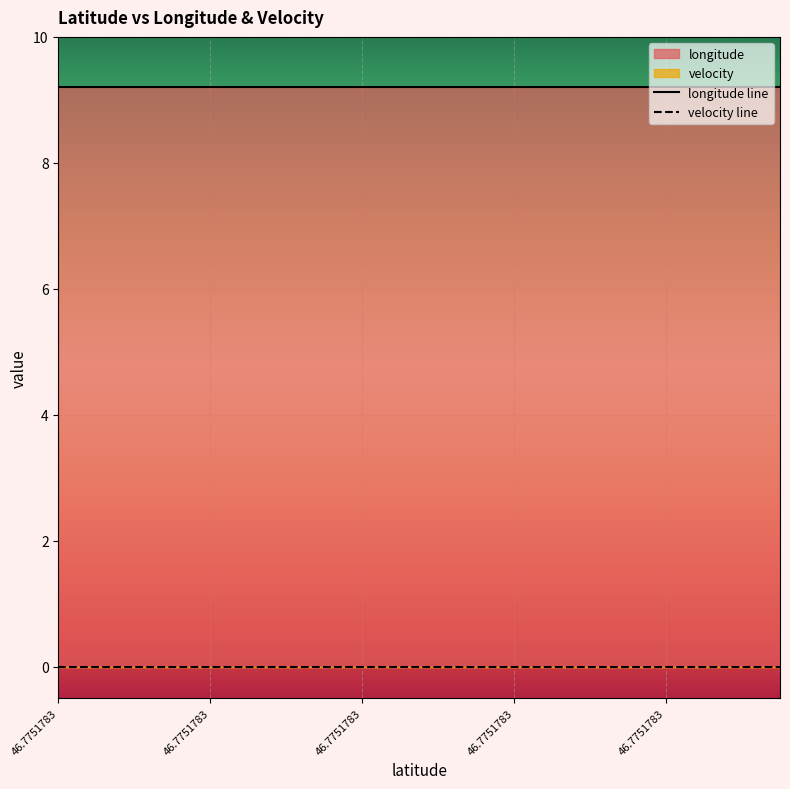

What is the total value across all series at 46.7751783?

9.2